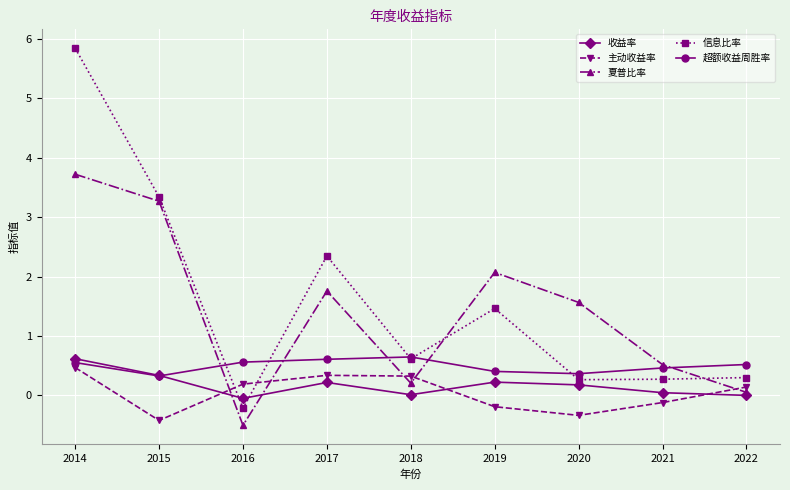

What is the spread (max minus min) of values at 2017?

2.1